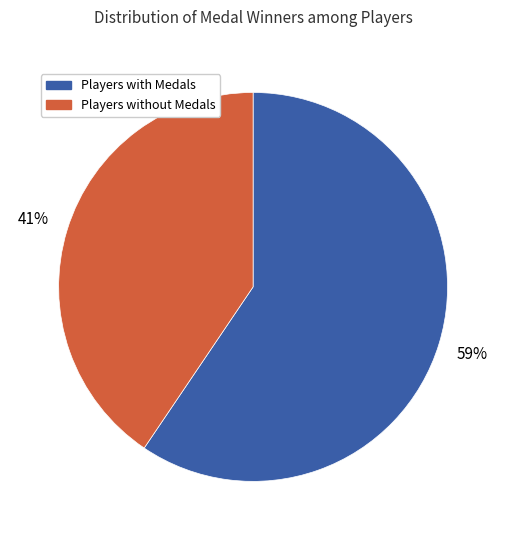

To the nearest percent, what is the average slice percentage?

50%